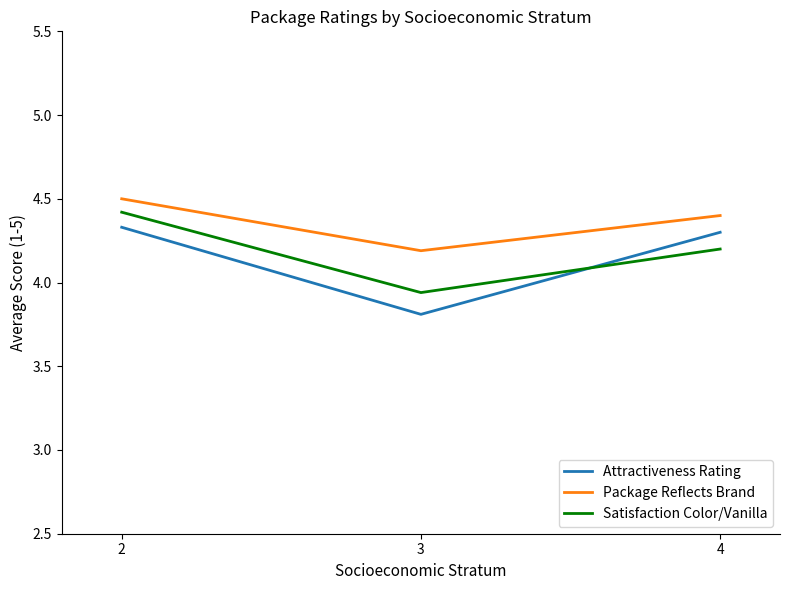

What is the difference between the maximum and minimum values in the Attractiveness Rating series?

0.5